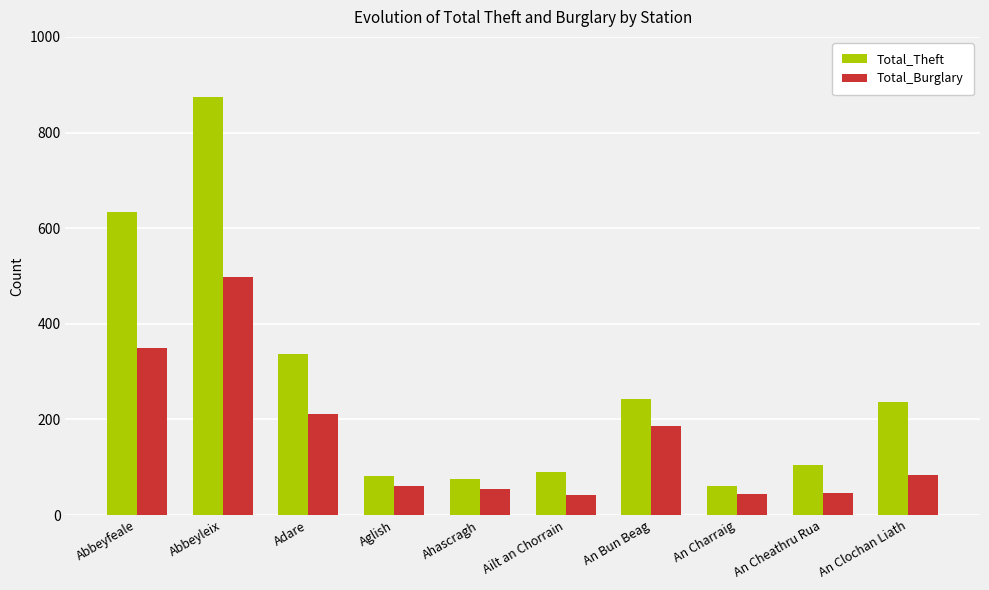

Which series has the widest spread of values?

Total_Theft